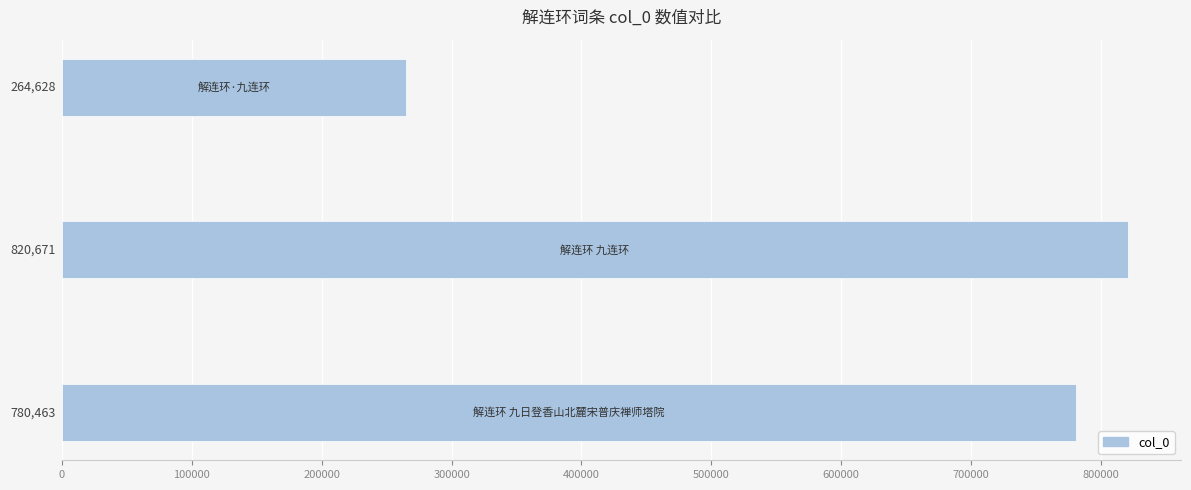

What is the greatest value displayed?

820671